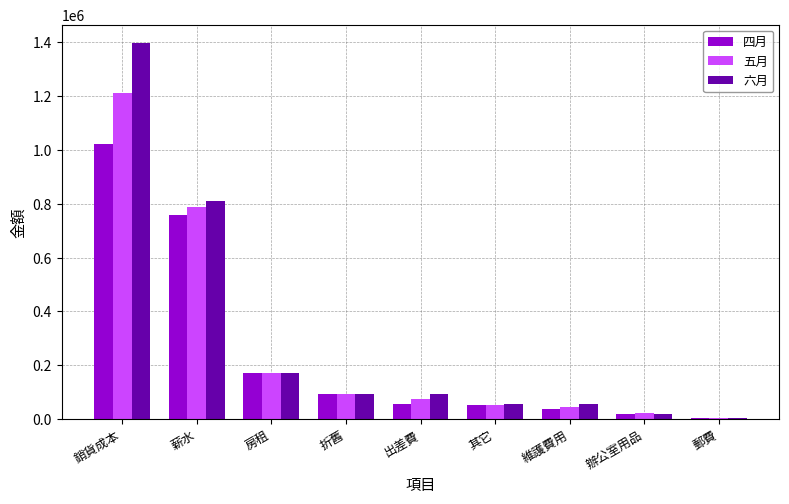

At which label does 四月 reach its peak?

銷貨成本